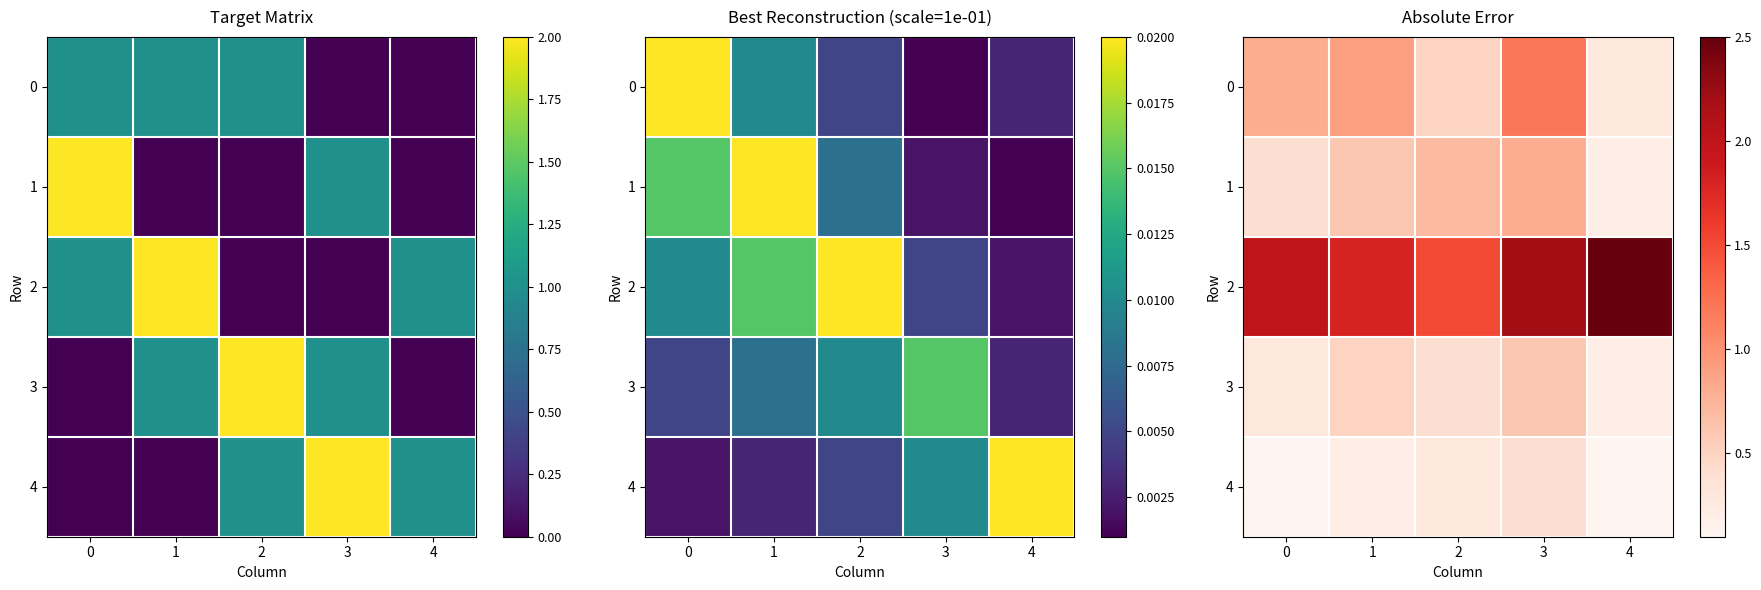

Is the value of 1 at 4 greater than the value of 2 at 2?

No